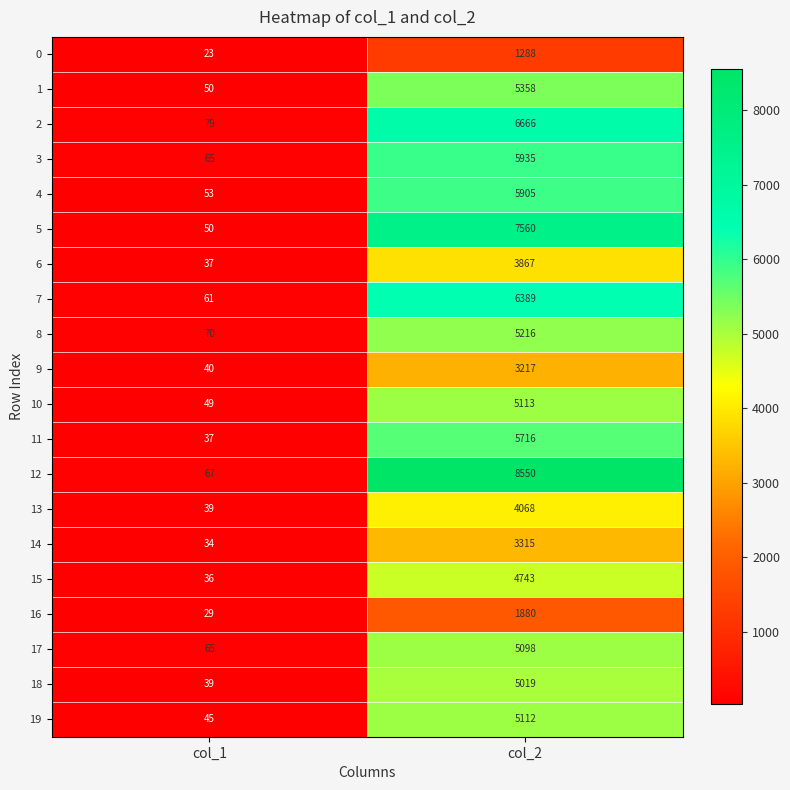

How many categories are shown in the chart?

2